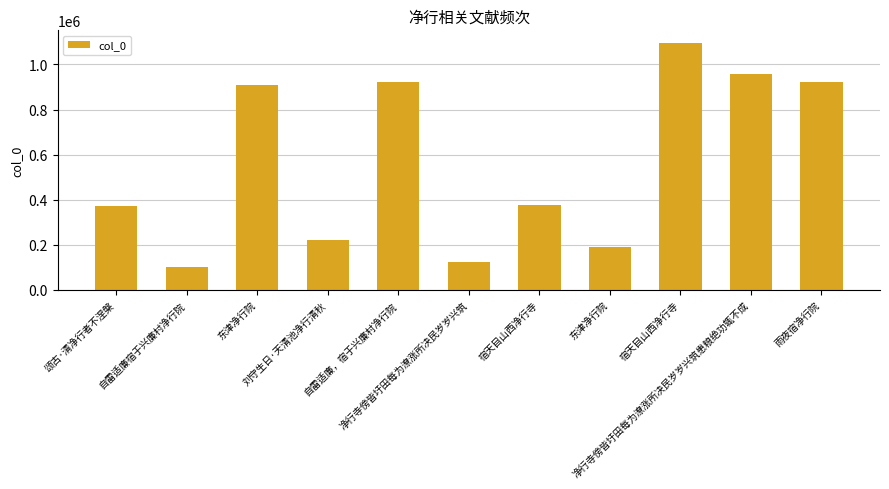

What is the difference between the second highest and minimum values?

853206